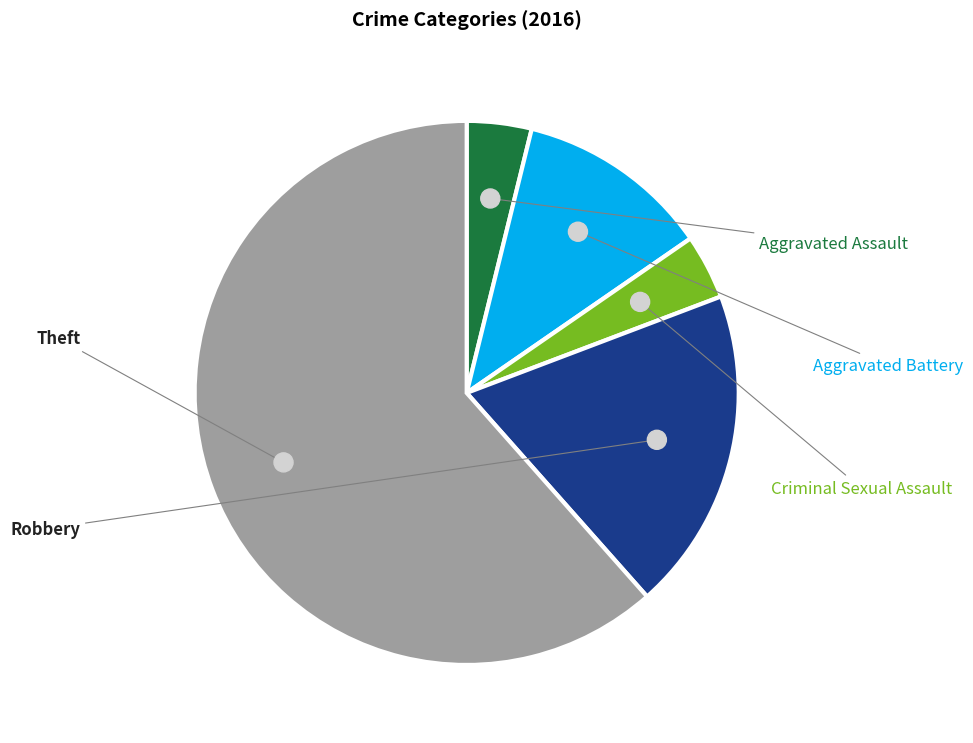

Is there a majority slice in this chart?

Yes